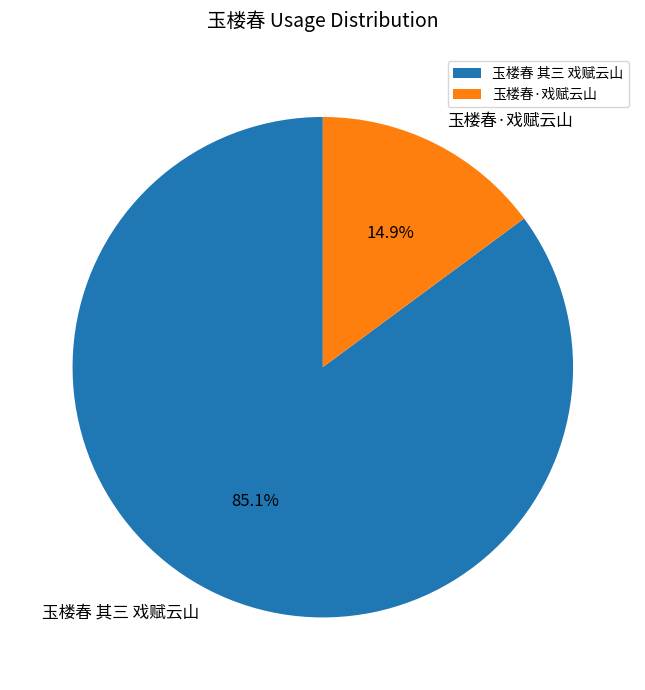

What percentage is NOT represented by 玉楼春 其三 戏赋云山?

14.9%